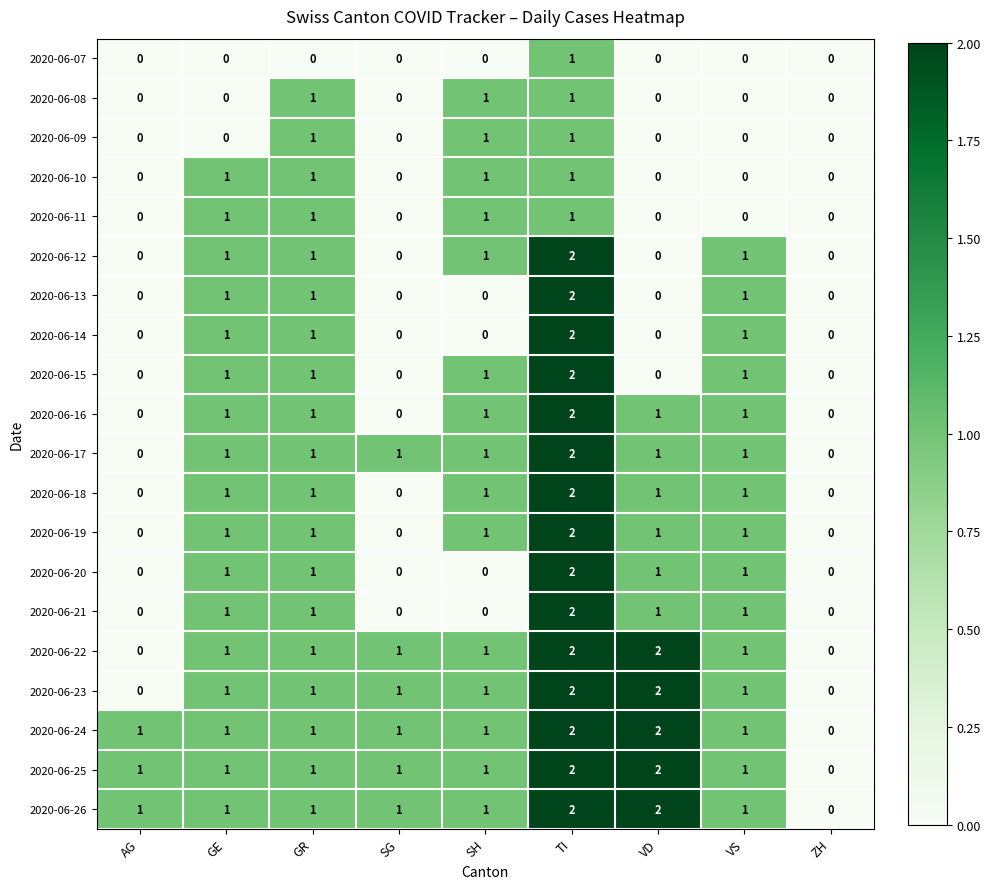

Is the value of 2020-06-15 at VS greater than the value of 2020-06-24 at ZH?

Yes